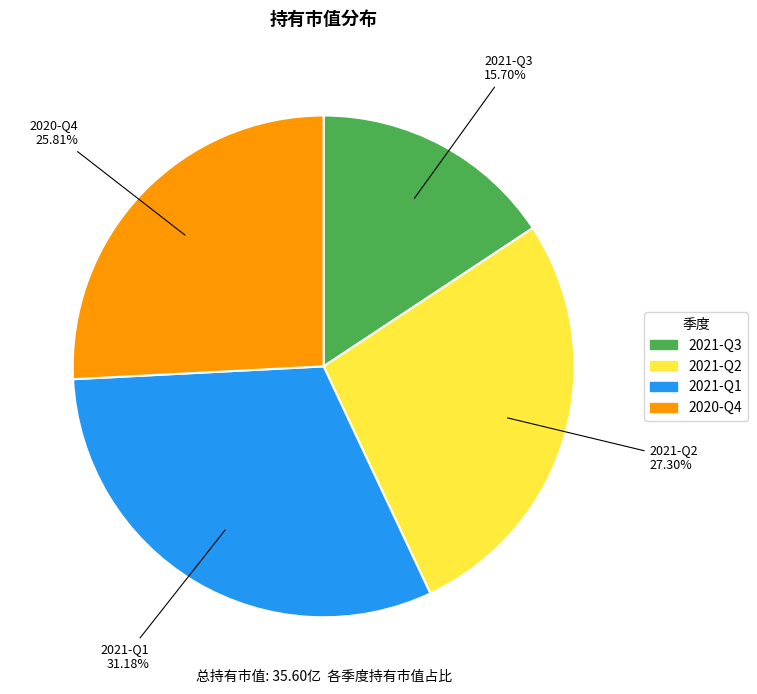

Does 2021-Q3 account for over 50% of the chart?

No